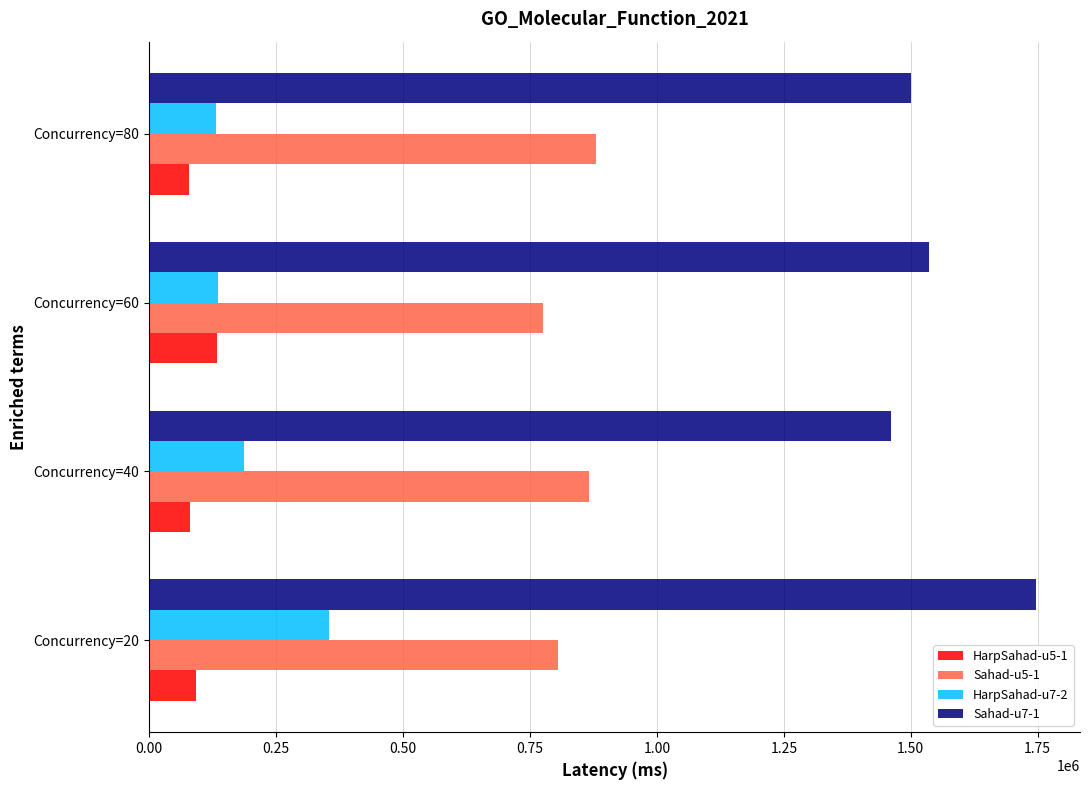

What is the average value of the Sahad-u7-1 series?

1561062